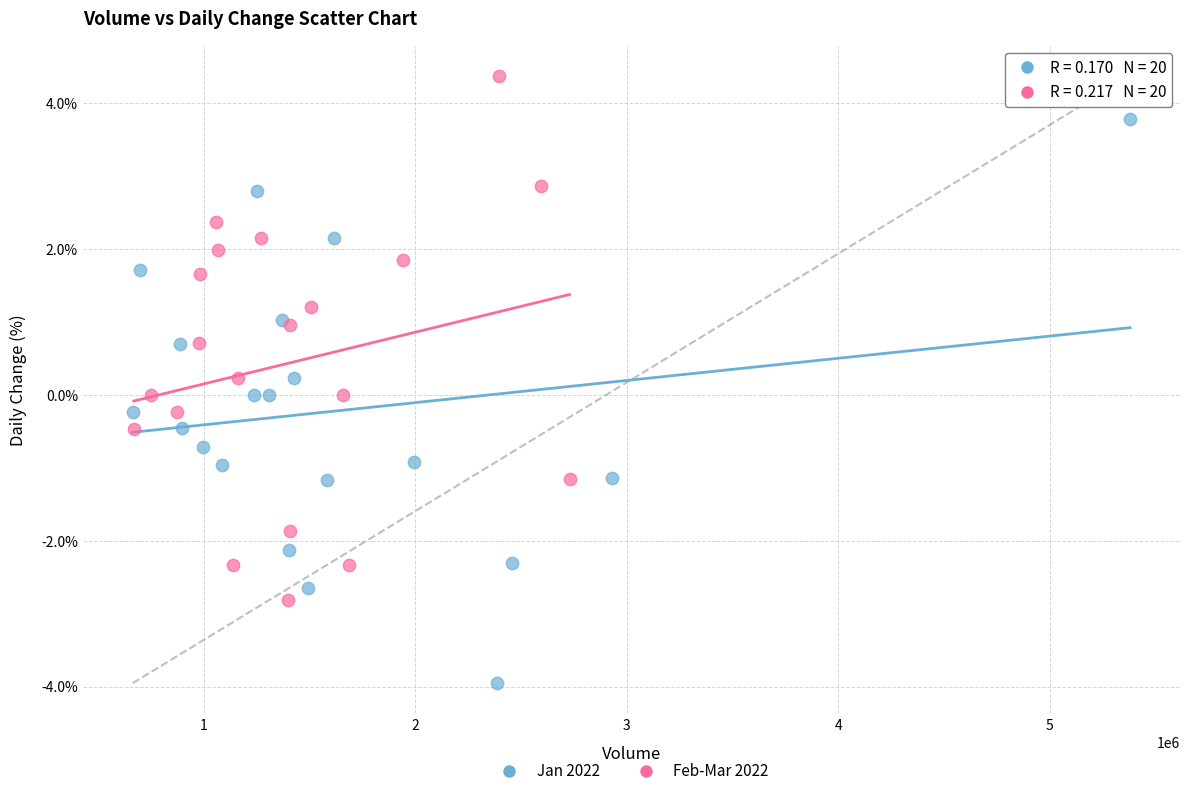

Which series contains the lowest Y value?

Jan 2022